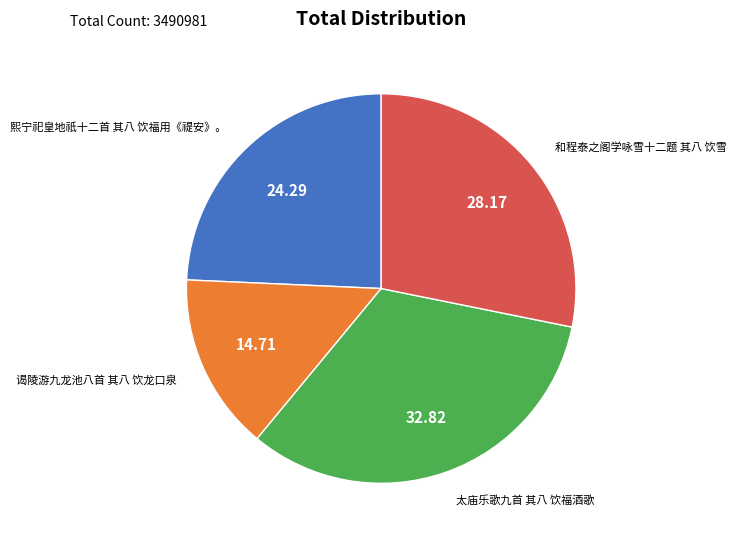

Is there any slice that represents more than half of the pie?

No